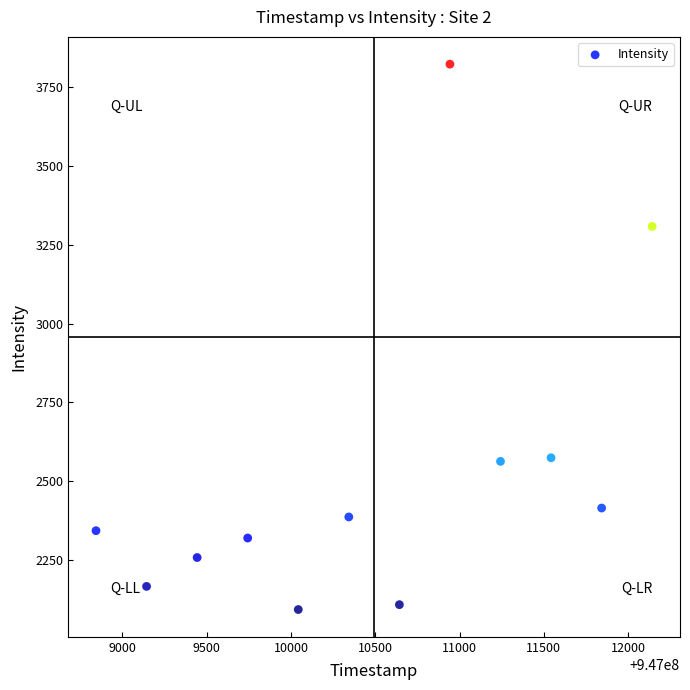

What is the average Y value?

2529.4